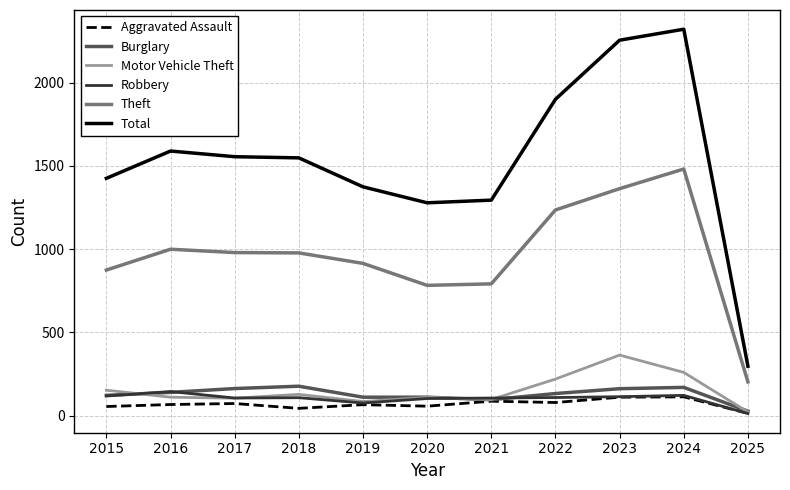

True or false: Robbery and Theft cross at least once.

False